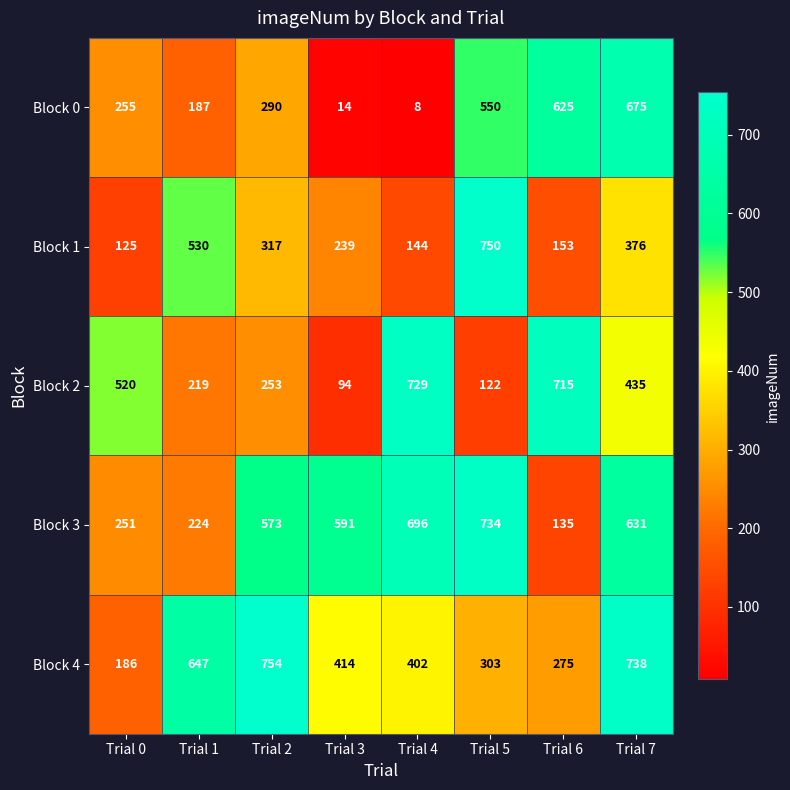

What is the difference between the Block 3 values at Trial 1 and Trial 6?

89